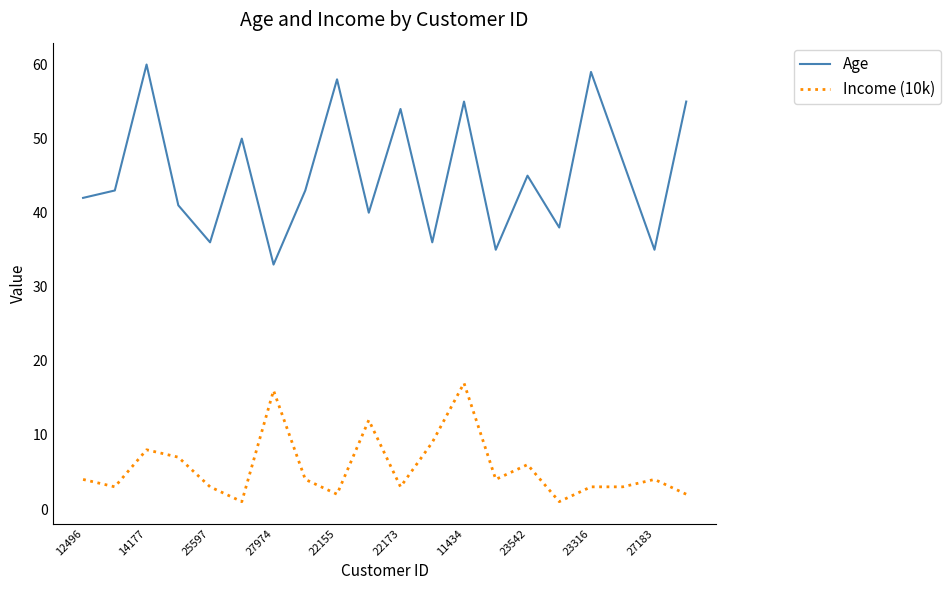

What is the minimum value for Age?

33